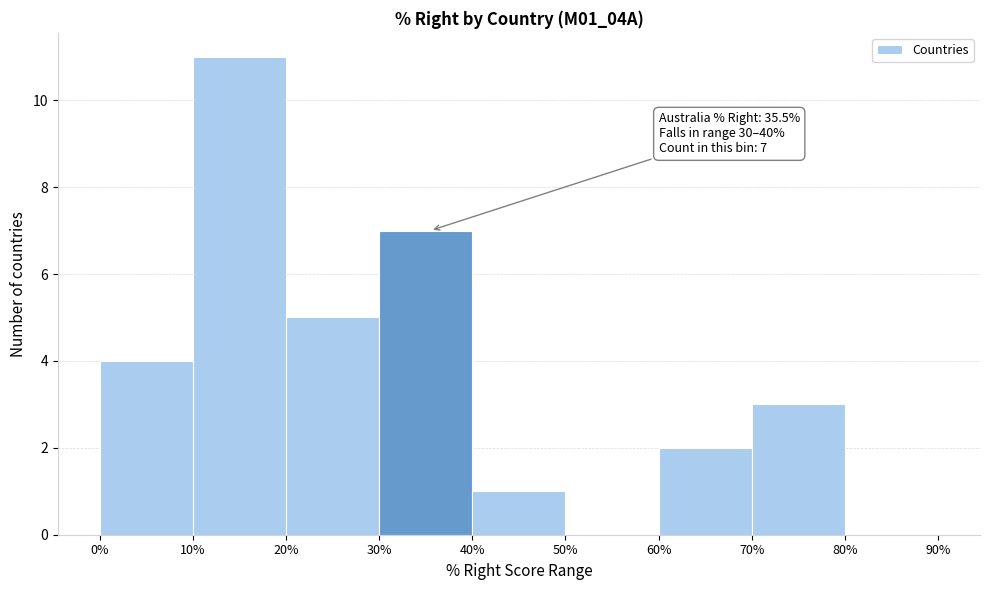

Over which range of the x-axis is the bar tallest?

10% to 20%